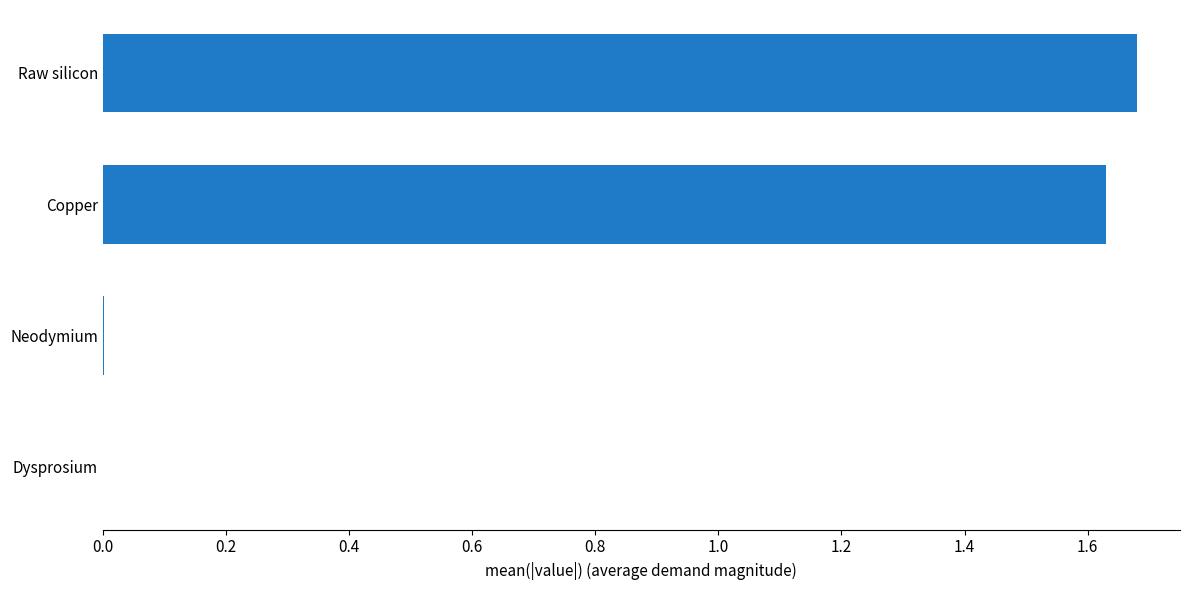

Count the number of categories in the chart.

4